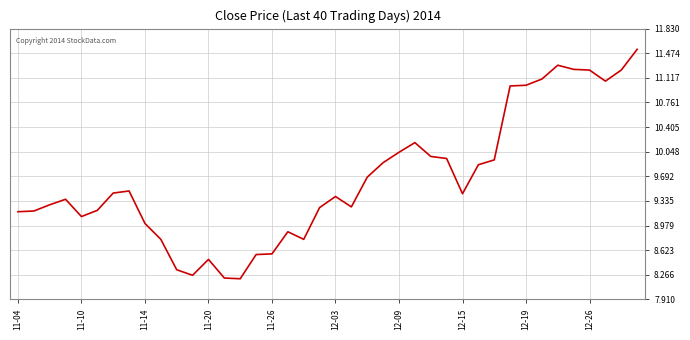

What is the difference between the maximum and minimum values?

3.3